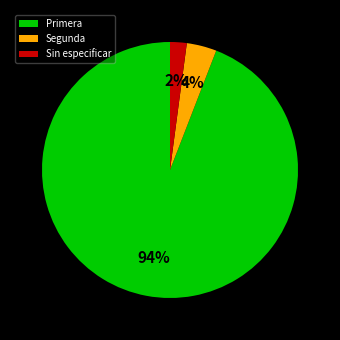

To the nearest percent, what is the average slice percentage?

33%